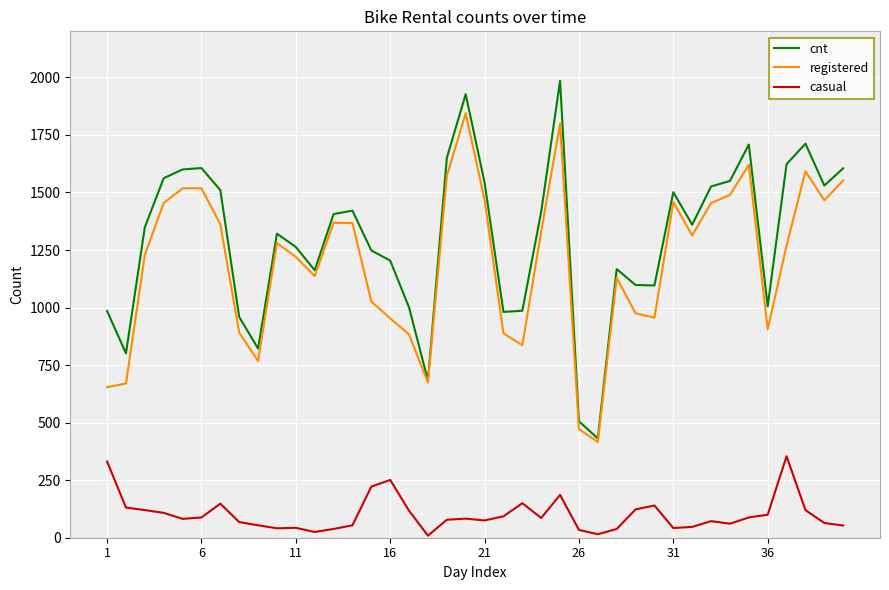

Which series has the largest total across all categories?

cnt